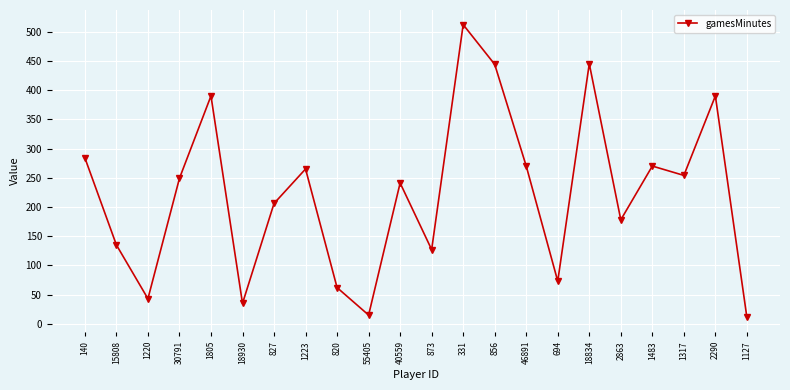

What is the value of the 21st point from the left?

390